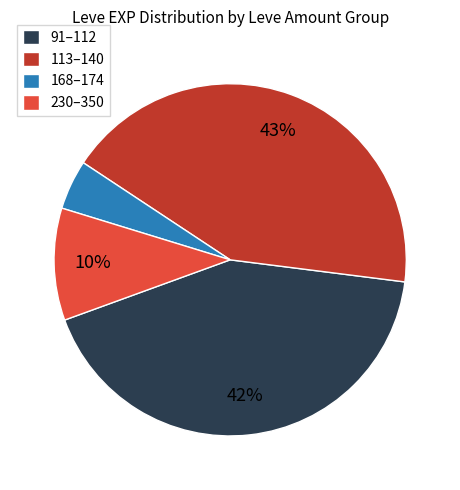

Which slice is the smallest?

168–174